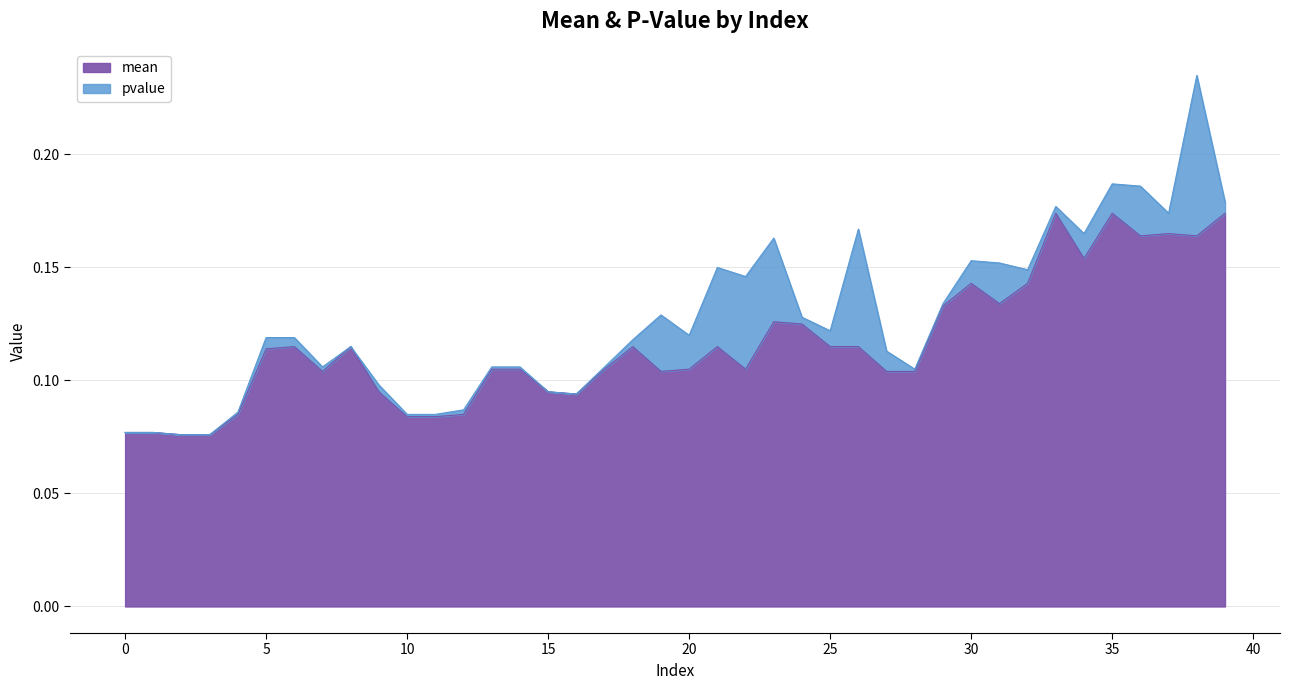

Reading left to right, extract all data points from this chart.

0=0.1	1=0.1	2=0.1	3=0.1	4=0.1	5=0.1	6=0.1	7=0.1	8=0.1	9=0.1	10=0.1	11=0.1	12=0.1	13=0.1	14=0.1	15=0.1	16=0.1	17=0.1	18=0.1	19=0.1	20=0.1	21=0.1	22=0.1	23=0.1	24=0.1	25=0.1	26=0.1	27=0.1	28=0.1	29=0.1	30=0.1	31=0.1	32=0.1	33=0.2	34=0.2	35=0.2	36=0.2	37=0.2	38=0.2	39=0.2